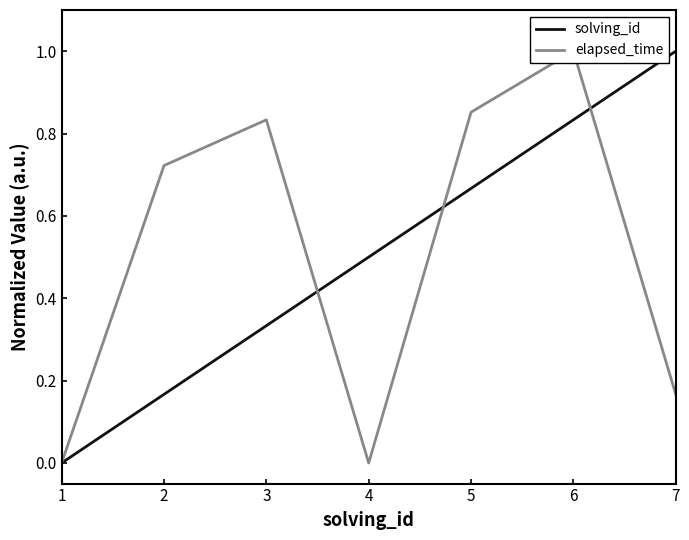

Read the solving_id value at 7.

1.0